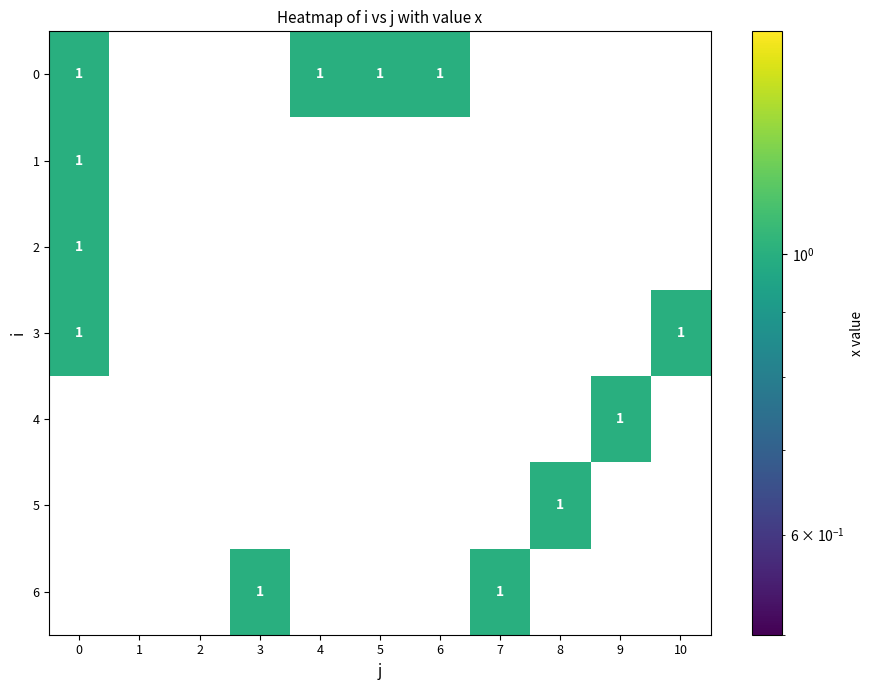

Which series has the largest total across all categories?

0